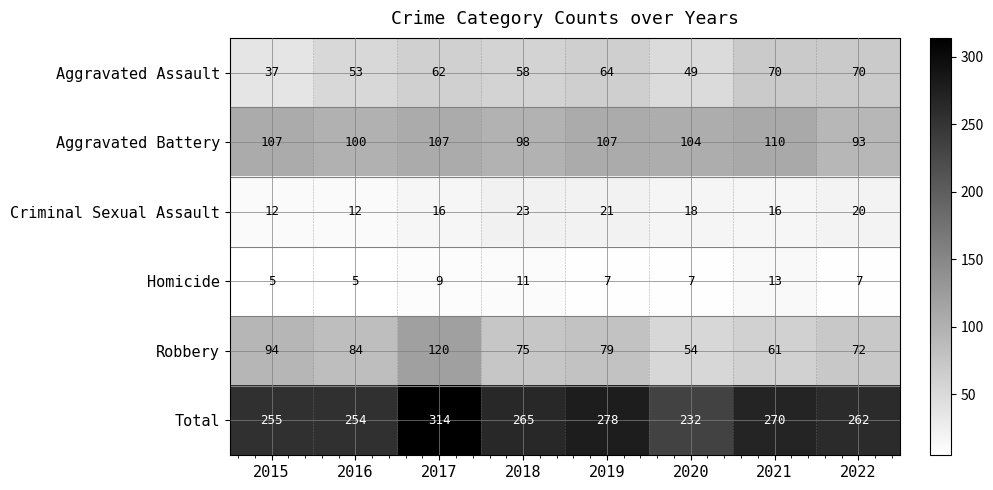

What is the maximum value shown in the chart?

314